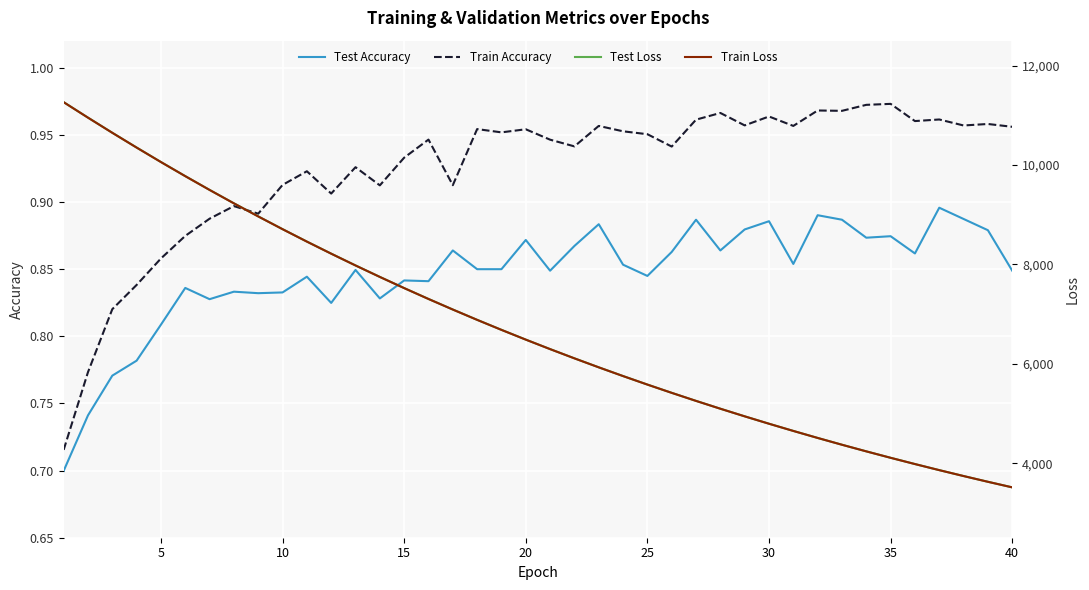

What is the sum of all Test Accuracy values?

33.9